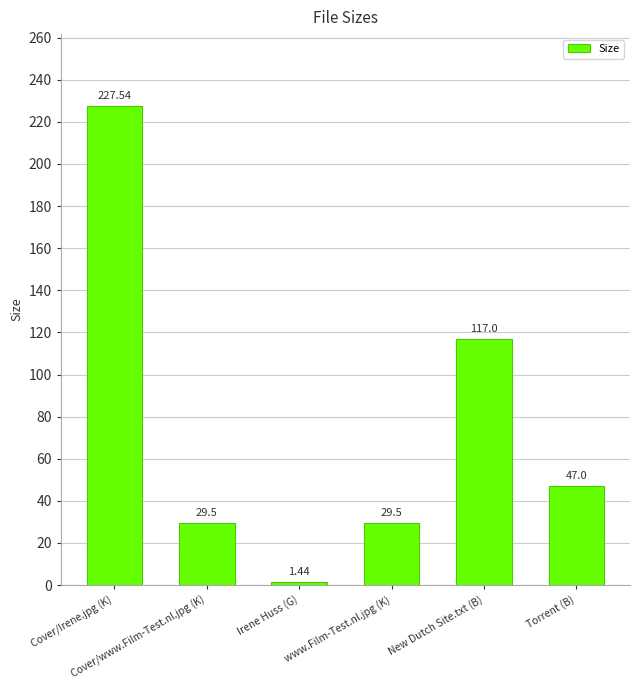

What position from the right is Irene Huss (G)?

4